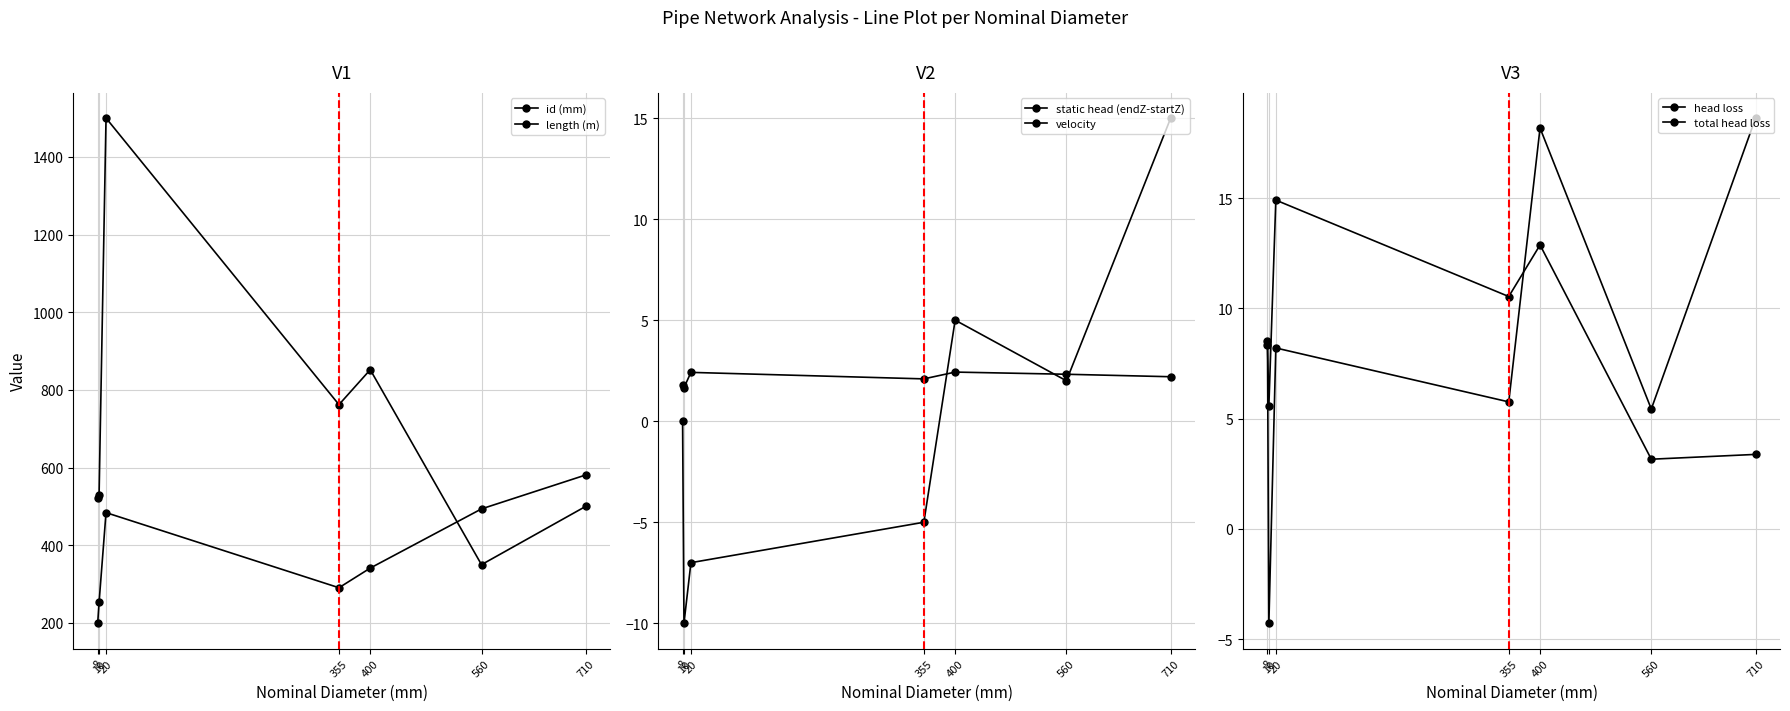

What is the lowest value of the id (mm) series?

199.0